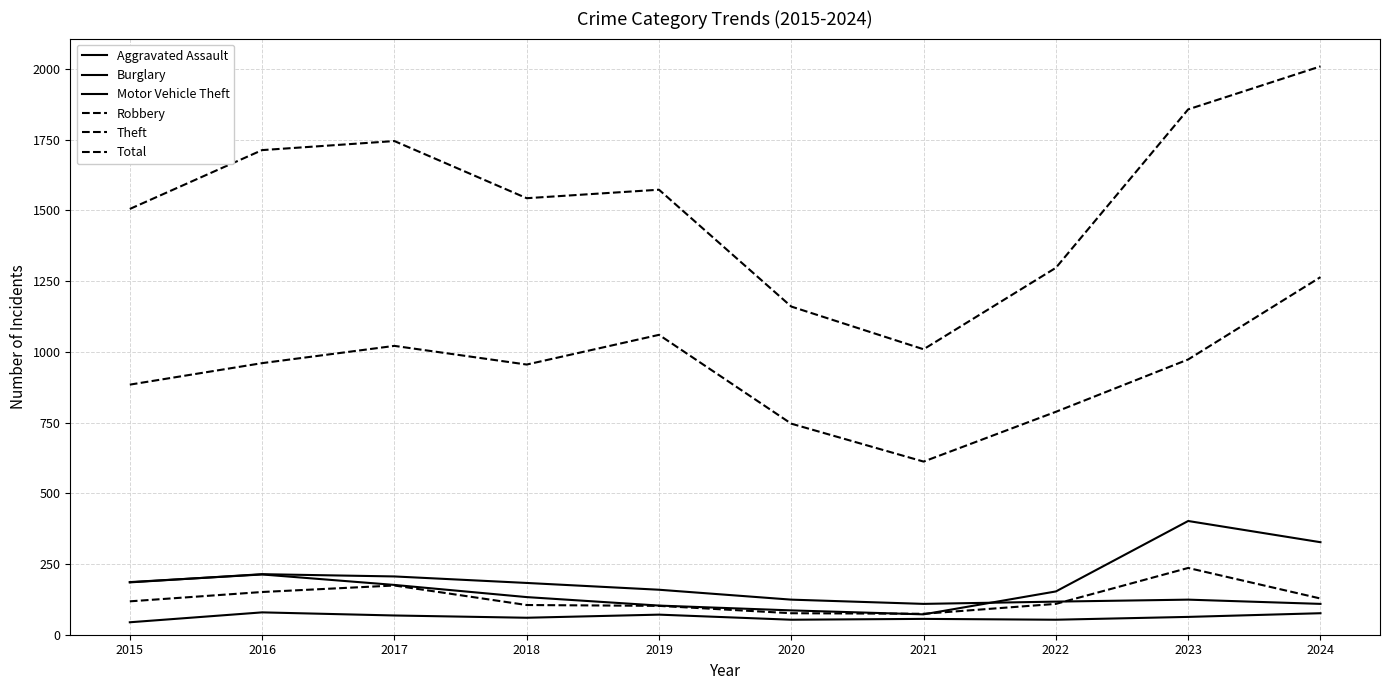

Is this an area chart (filled region under the line)?

No